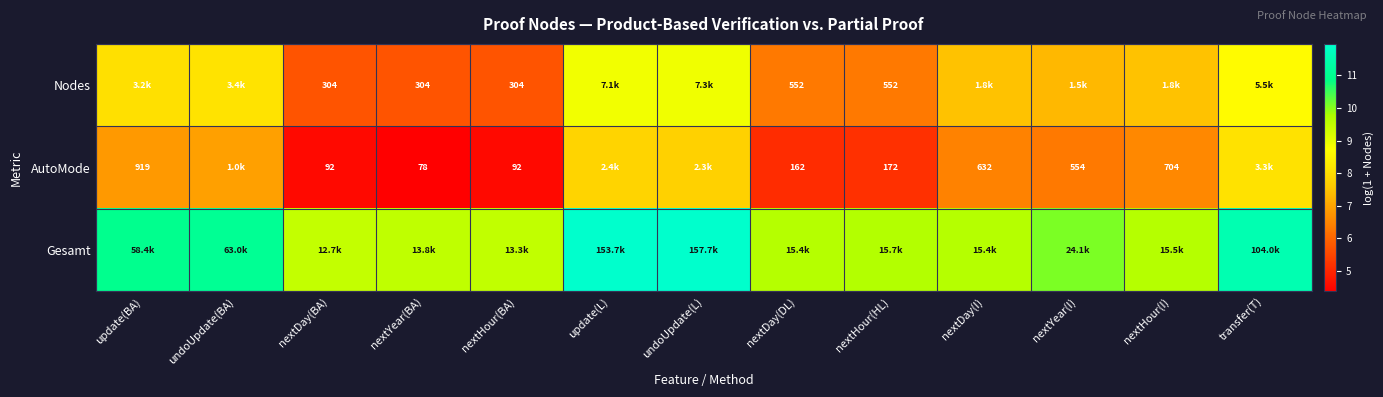

Is the value of AutoMode at nextYear(I) greater than the value of Nodes at nextDay(BA)?

Yes